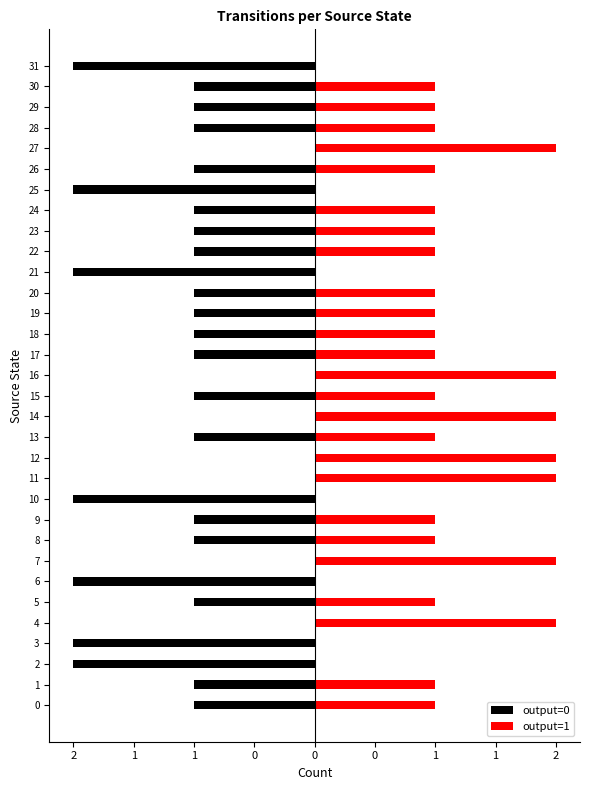

Are the bars grouped side by side (vs. stacked)?

Yes